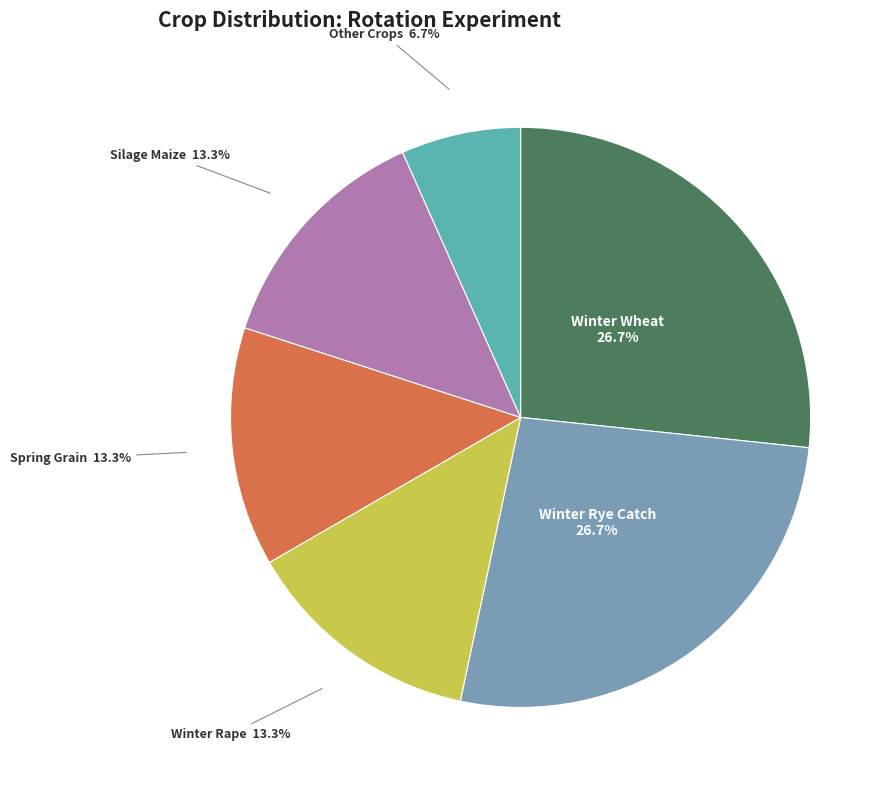

Is the sum of Silage Maize and Spring Grain greater than half?

No